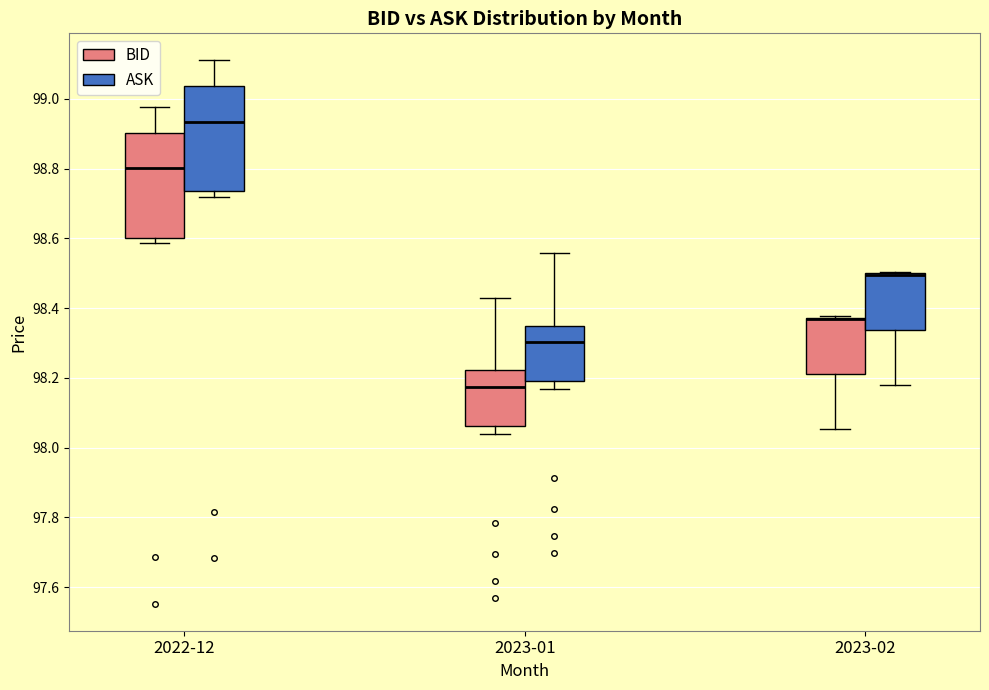

Reading left to right, read every box against the y-axis: the position of its median line, the range the box covers, and the ends of its whiskers. The values are not printed on the chart, so give them approximately, as read against the axis.

2022-12 (BID): median 98.80, box 98.60 to 98.90, whiskers 98.58 to 98.98
2022-12 (ASK): median 98.94, box 98.74 to 99.04, whiskers 98.72 to 99.12
2023-01 (BID): median 98.18, box 98.06 to 98.22, whiskers 98.04 to 98.42
2023-01 (ASK): median 98.30, box 98.20 to 98.36, whiskers 98.16 to 98.56
2023-02 (BID): median 98.36 (drawn on the box's upper edge), box 98.22 to 98.38, whiskers 98.06 to 98.38
2023-02 (ASK): median 98.50 (drawn on the box's upper edge), box 98.34 to 98.50, whiskers 98.18 to 98.50